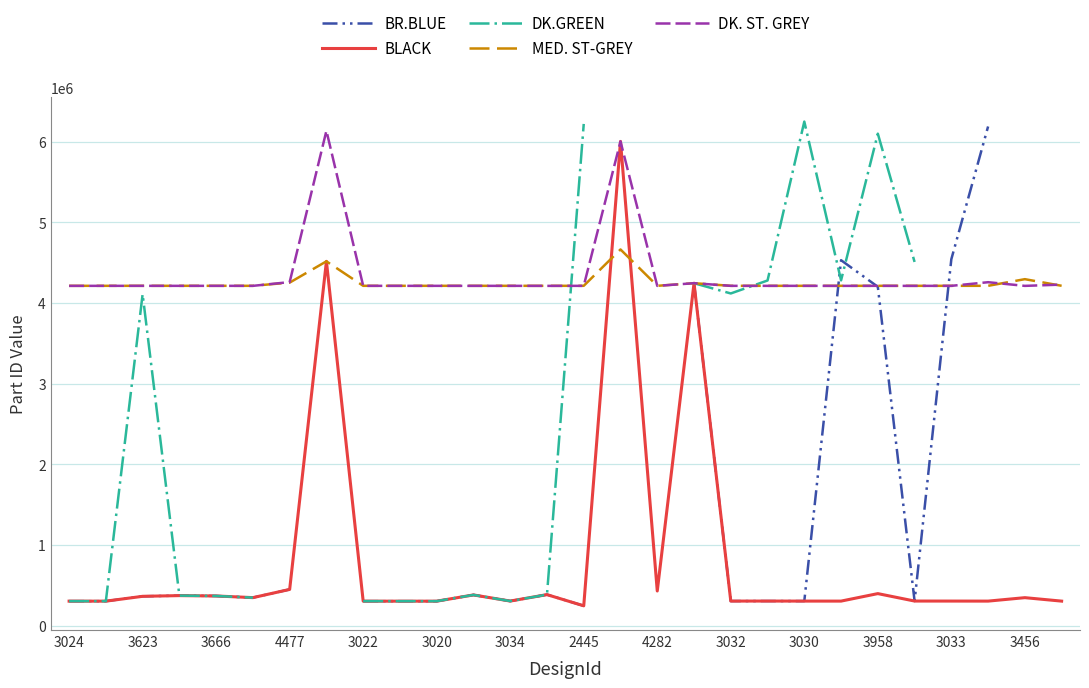

How many intersections are there between MED. ST-GREY and DK.GREEN?

3